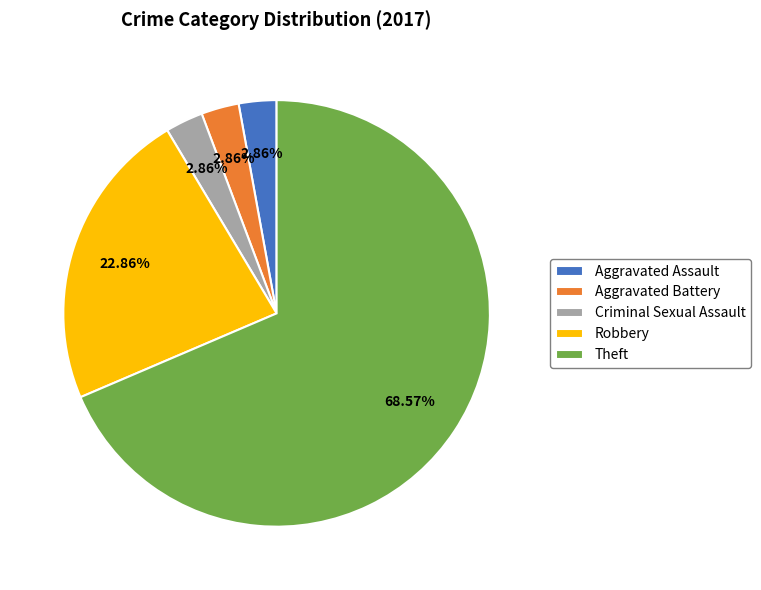

Which category has the biggest portion of the pie?

Theft